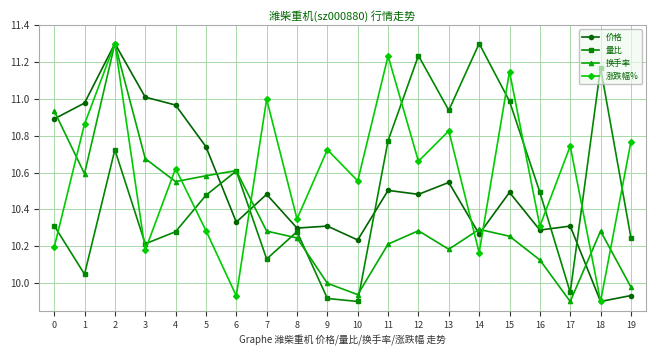

What is the spread (max minus min) of values at 15?

0.9